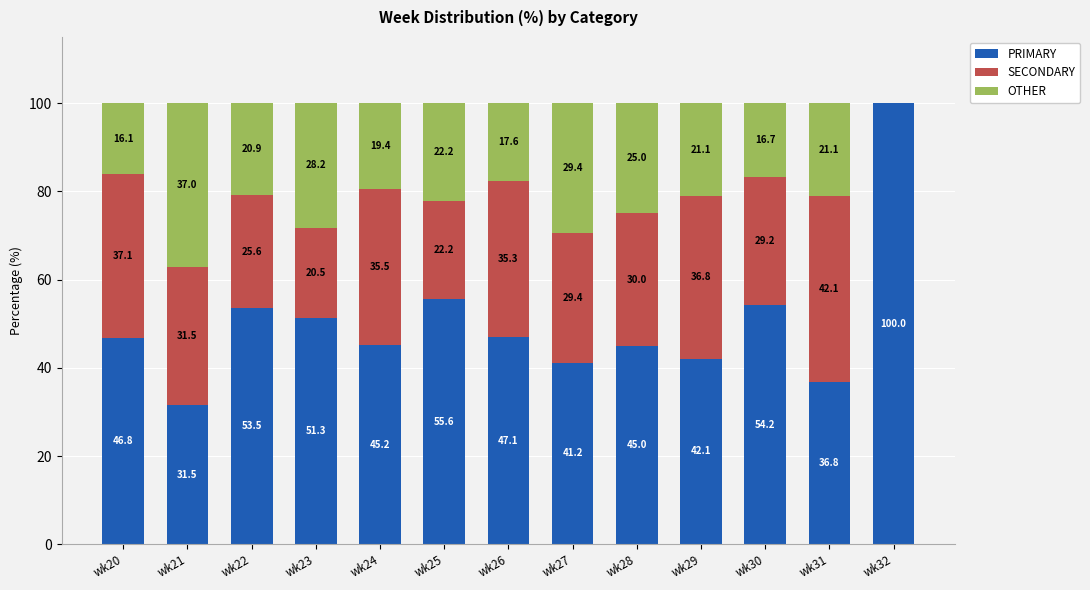

What is the total value across all series at wk25?

100.0